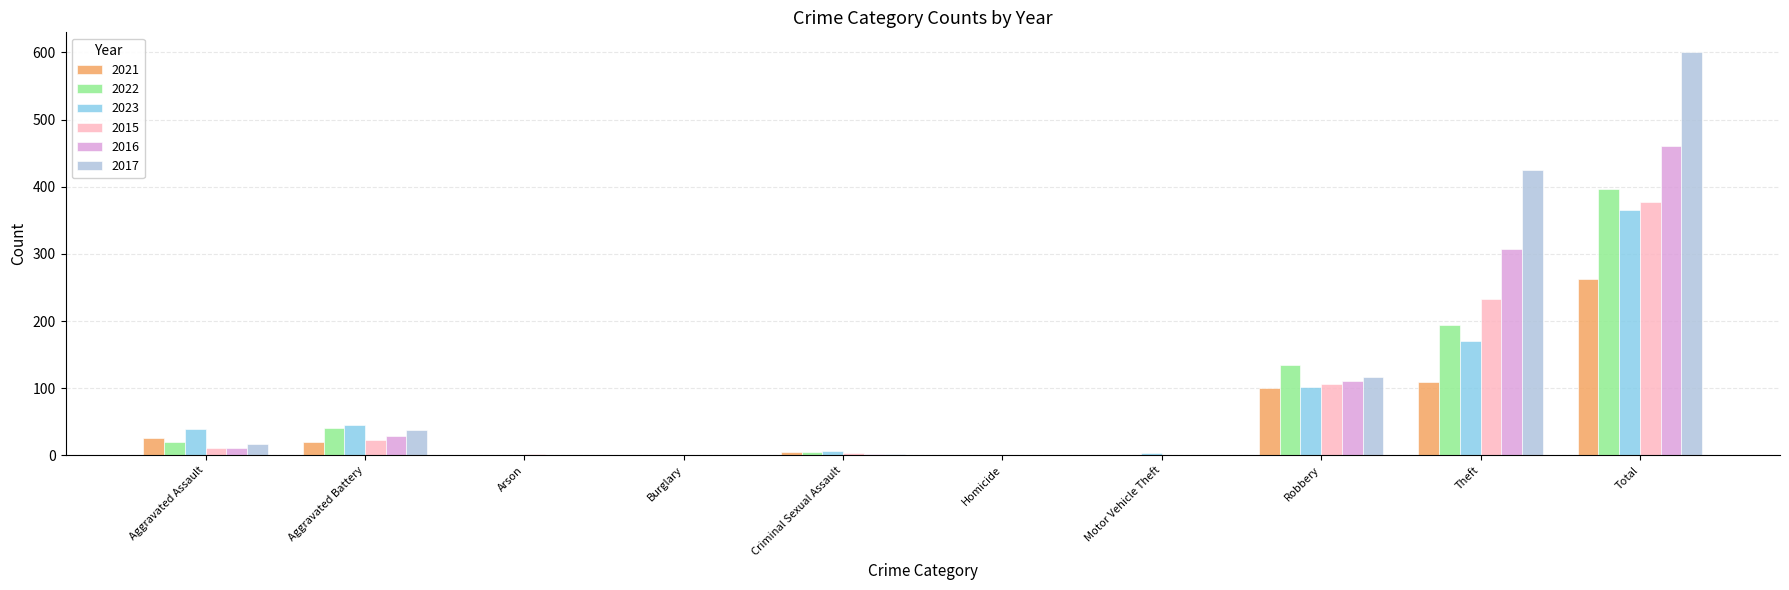

Which category has the highest value in the 2016 series?

Total